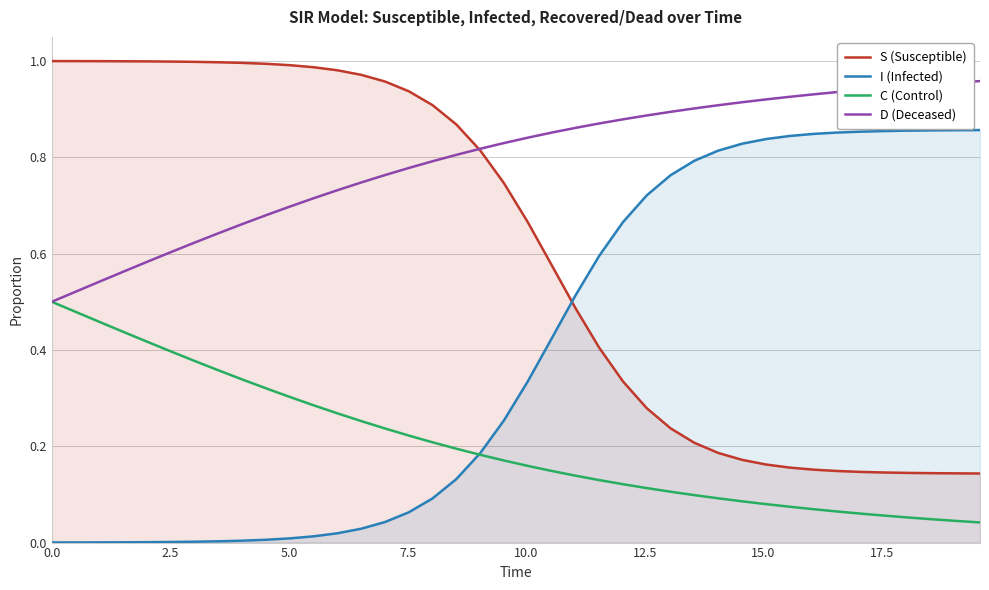

What is the sum of all I (Infected) values?

15.8